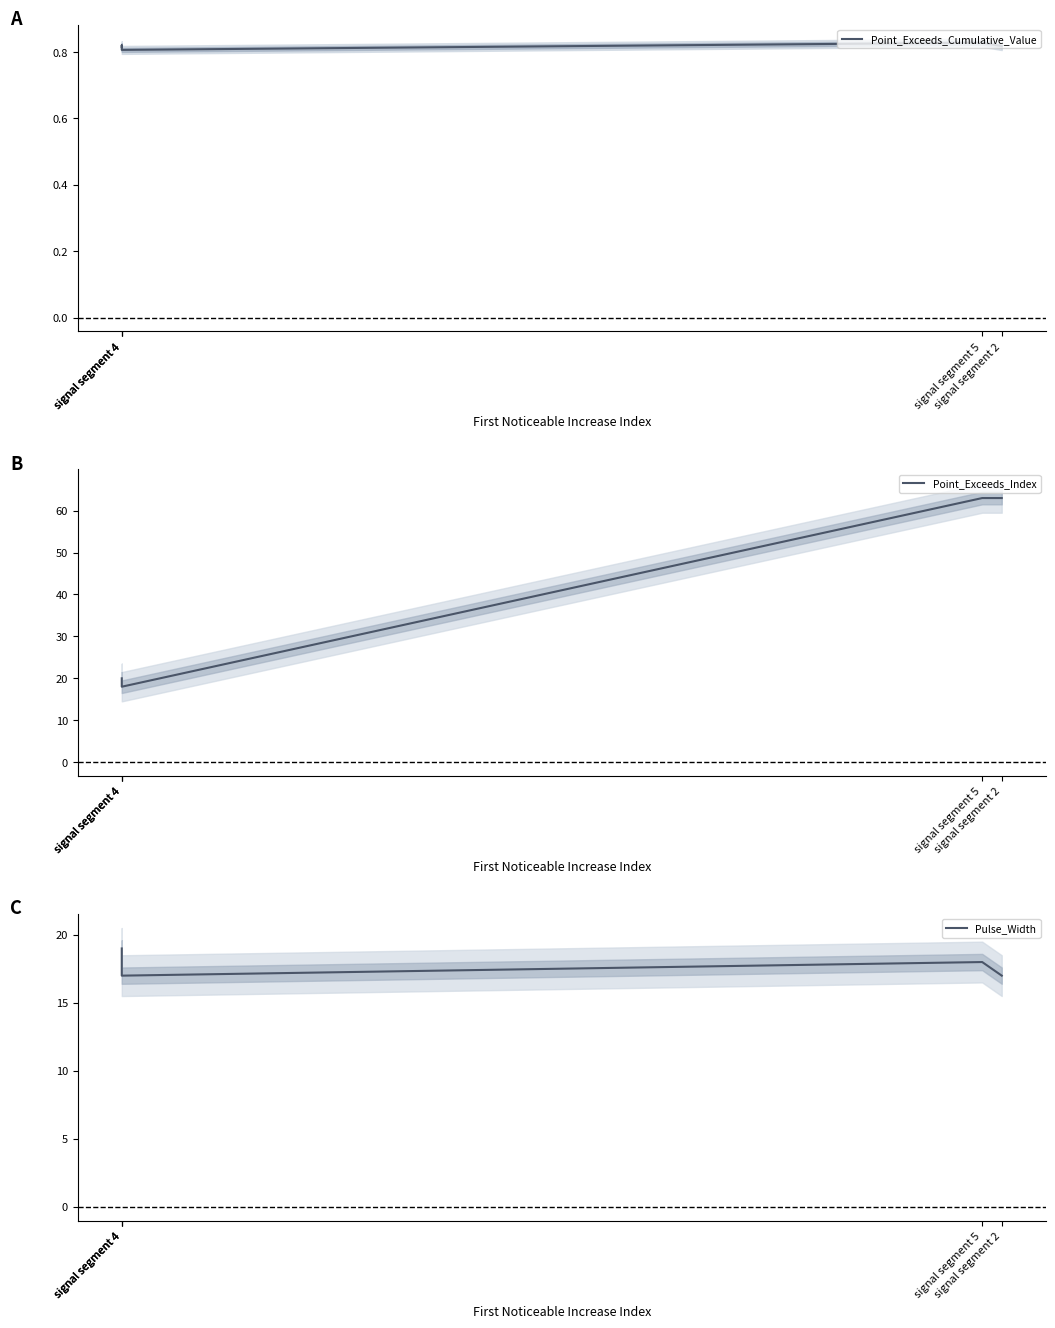

True or false: Point_Exceeds_Index and Point_Exceeds_Cumulative_Value intersect in this chart.

False